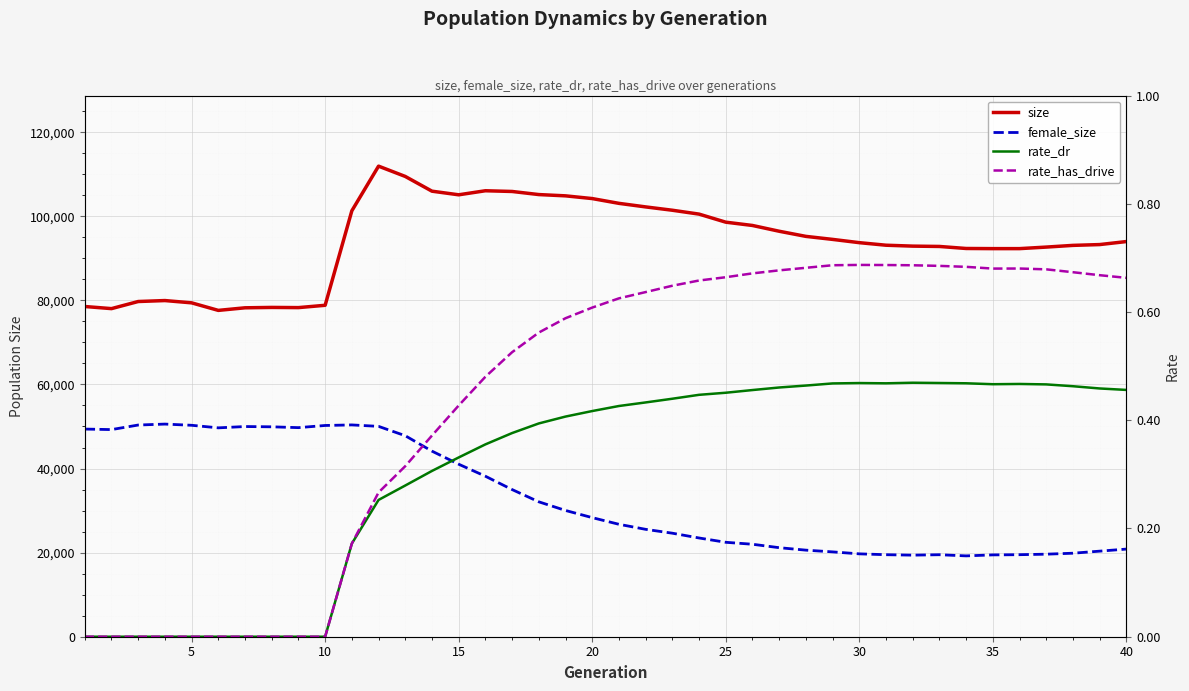

What is the sum of all female_size values?

1320192.0